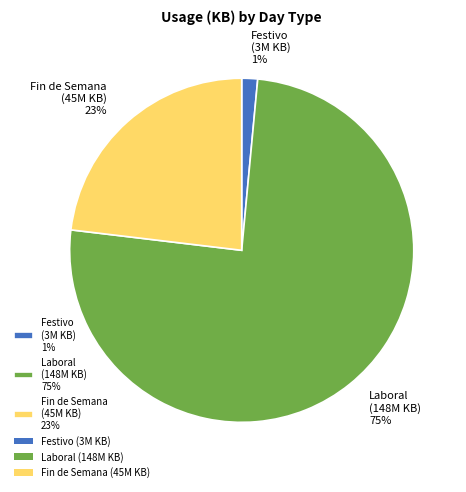

Combined, do Fin de Semana (45M KB) 23% and Laboral (148M KB) 75% account for over 50%?

Yes